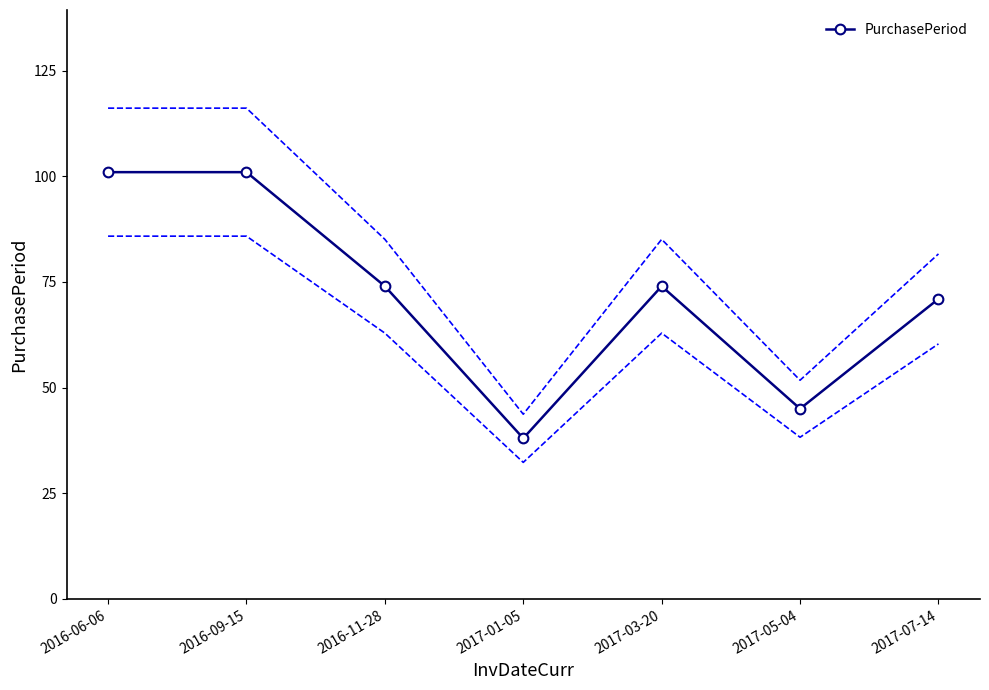

Reading right to left, transcribe all the data shown in this chart.

2017-07-14=71	2017-05-04=45	2017-03-20=74	2017-01-05=38	2016-11-28=74	2016-09-15=101	2016-06-06=101